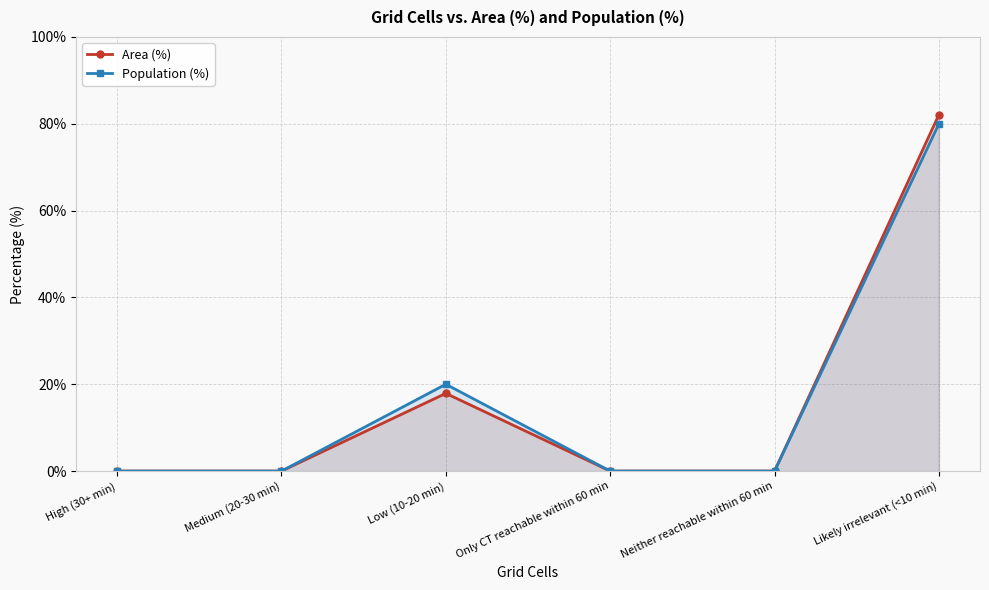

What is the maximum value shown in the chart?

82.1